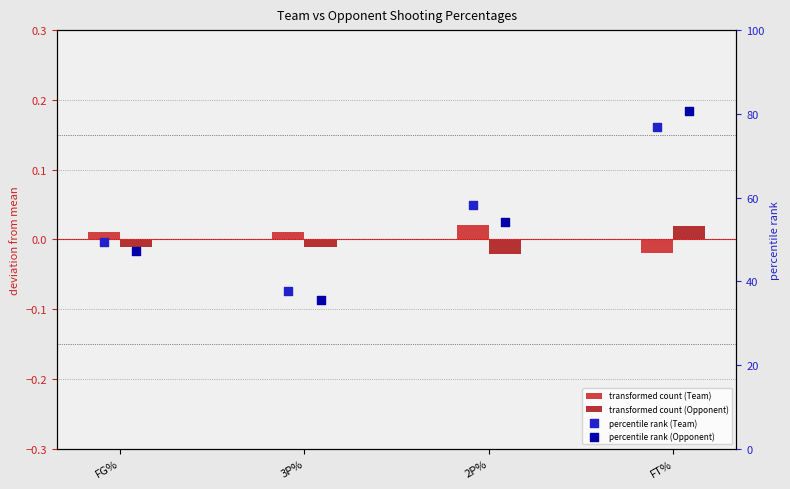

Which series contains the highest Y value?

percentile rank (Opponent)